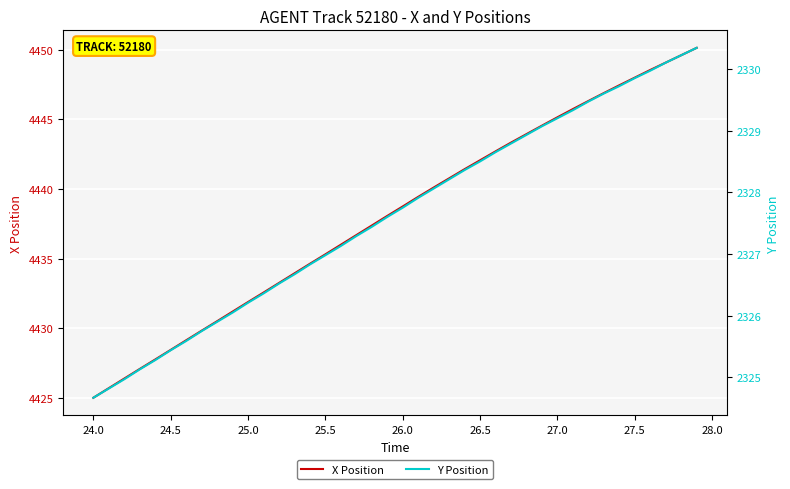

What is the lowest value of the X Position series?

4425.0